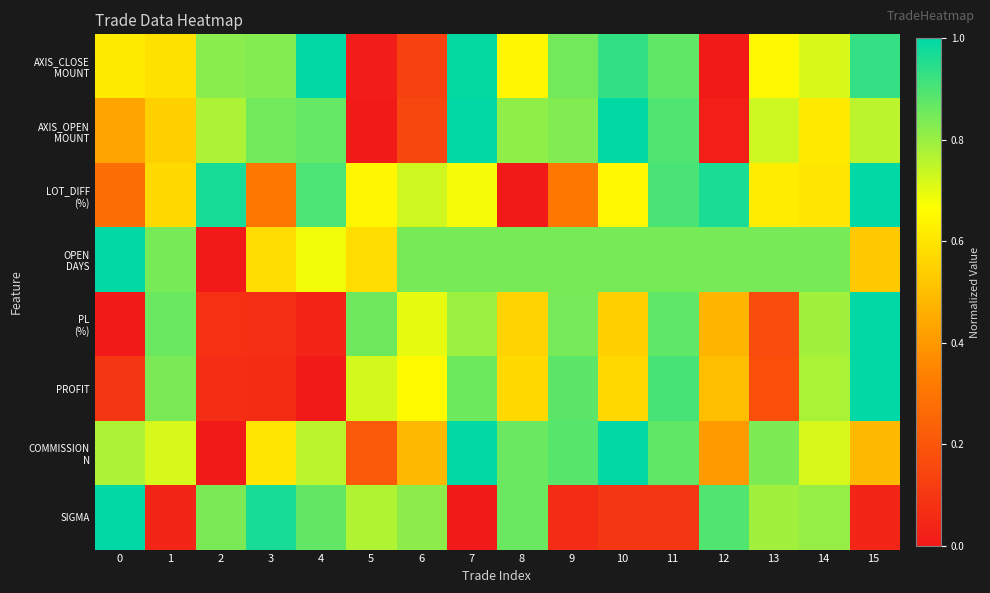

Rank the series at 6 from lowest to highest value.

AXIS_CLOSE MOUNT, AXIS_OPEN MOUNT, COMMISSION N, PROFIT, PL (%), LOT_DIFF (%), SIGMA, OPEN DAYS